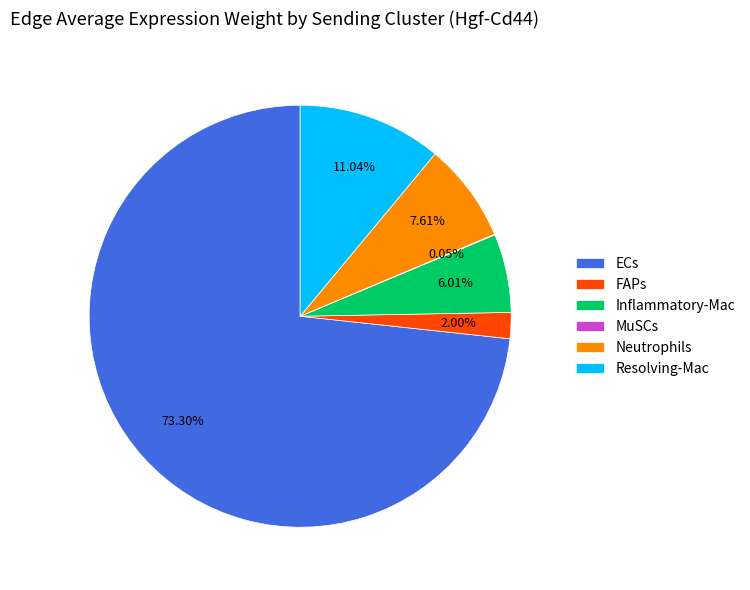

Which category has the biggest portion of the pie?

ECs